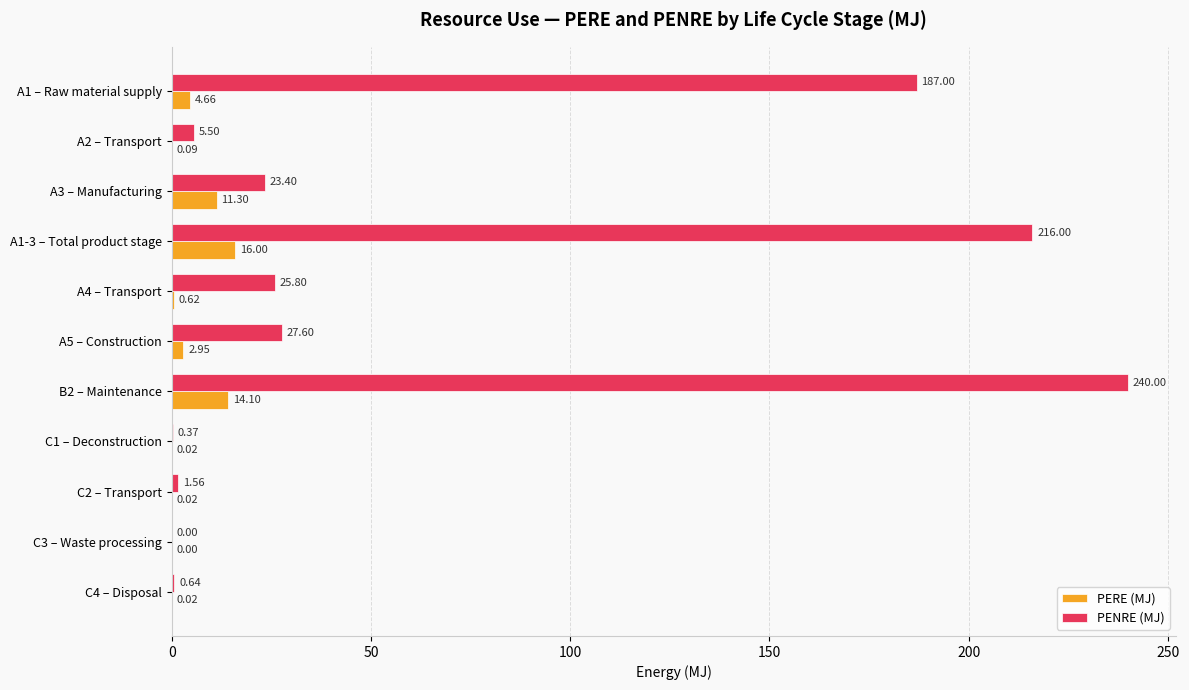

At which category is the sum across all series the highest?

B2 – Maintenance